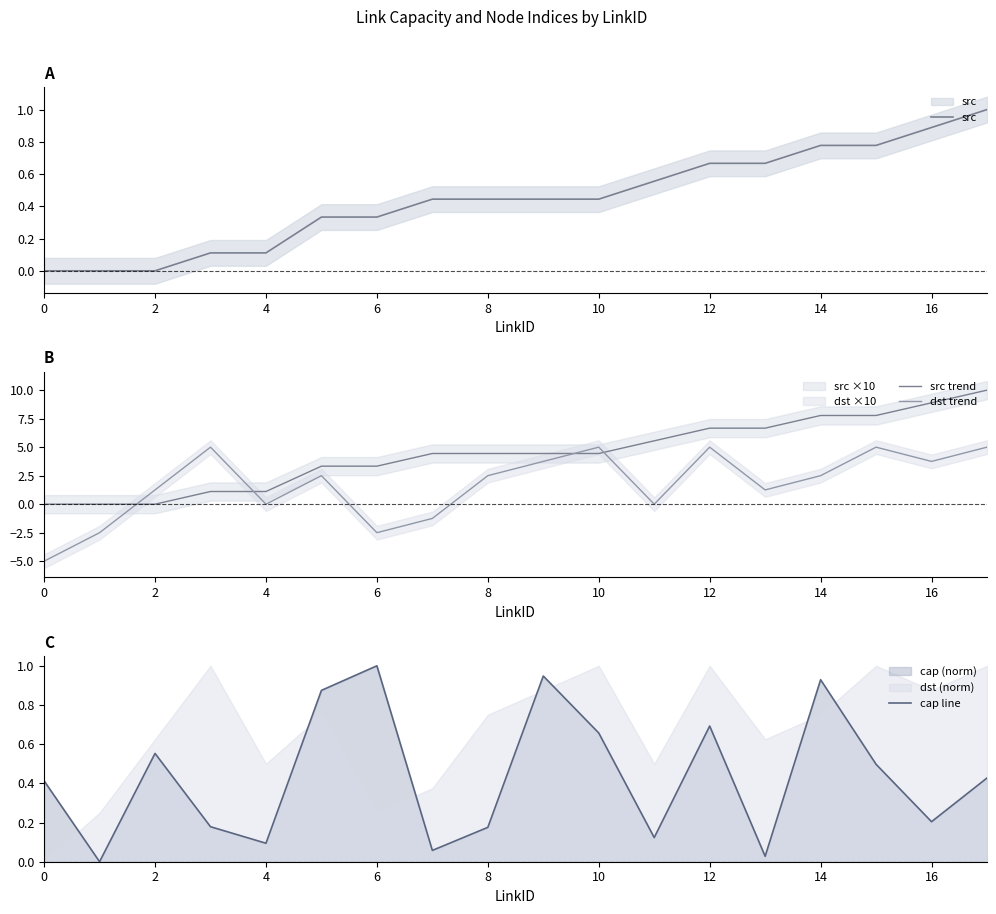

Which series has the largest total across all categories?

src trend